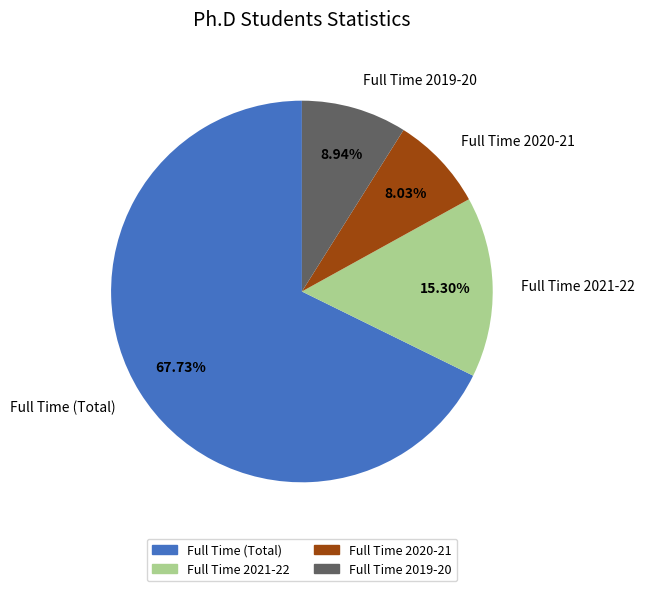

Does Full Time (Total) represent more than half of the total?

Yes